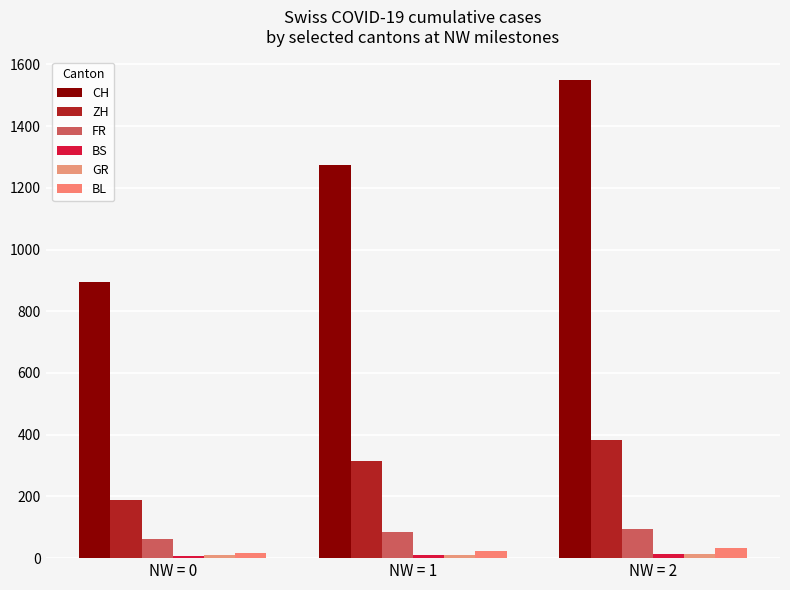

How many distinct data groups are displayed?

6